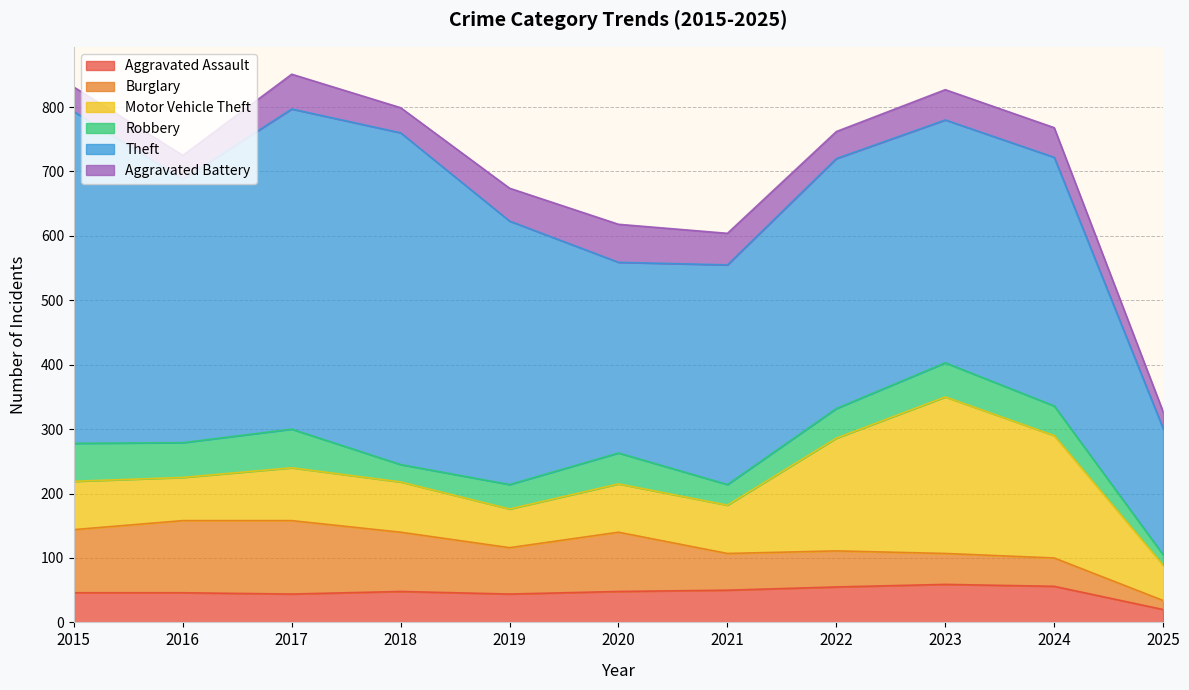

Reading left to right, list all the values displayed in this chart.

Aggravated Assault: 2015=46	2016=46	2017=44	2018=48	2019=44	2020=48	2021=50	2022=55	2023=59	2024=56	2025=20
Burglary: 2015=98	2016=112	2017=114	2018=92	2019=72	2020=92	2021=57	2022=56	2023=48	2024=44	2025=14
Motor Vehicle Theft: 2015=75	2016=67	2017=82	2018=78	2019=60	2020=75	2021=75	2022=175	2023=243	2024=190	2025=55
Robbery: 2015=59	2016=54	2017=60	2018=27	2019=38	2020=48	2021=32	2022=46	2023=53	2024=46	2025=16
Theft: 2015=515	2016=409	2017=497	2018=515	2019=409	2020=296	2021=341	2022=388	2023=377	2024=386	2025=196
Aggravated Battery: 2015=38	2016=37	2017=54	2018=39	2019=51	2020=59	2021=49	2022=42	2023=47	2024=46	2025=26